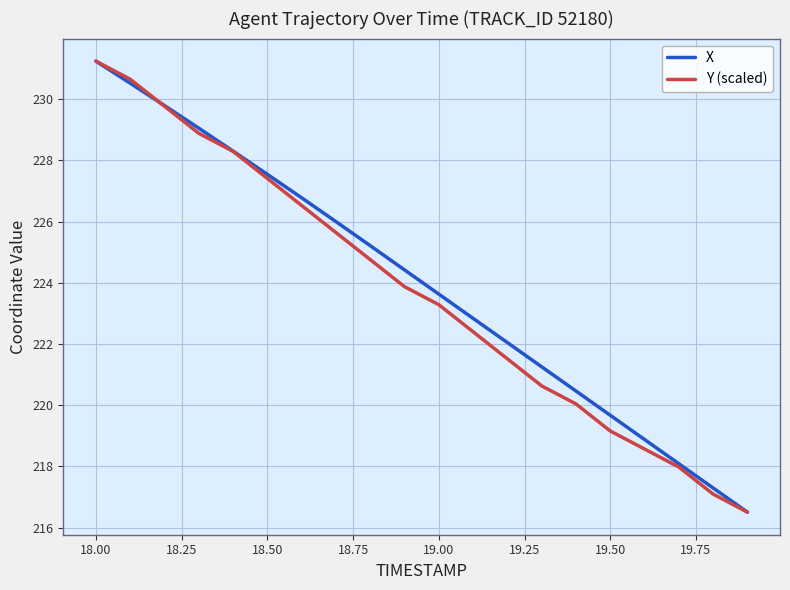

What is the lowest value of the X series?

216.5